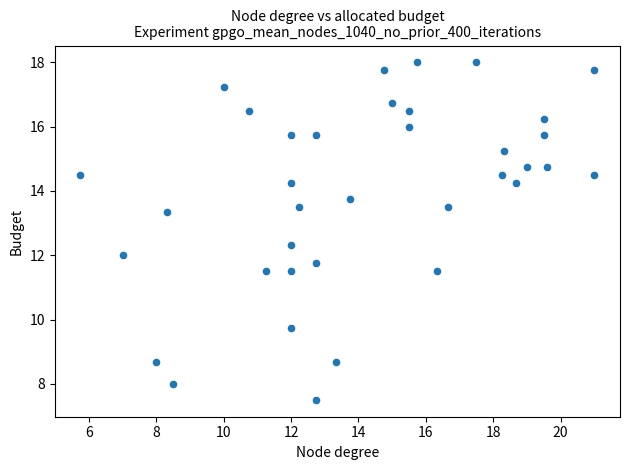

What is the range of X values (max minus min)?

15.2